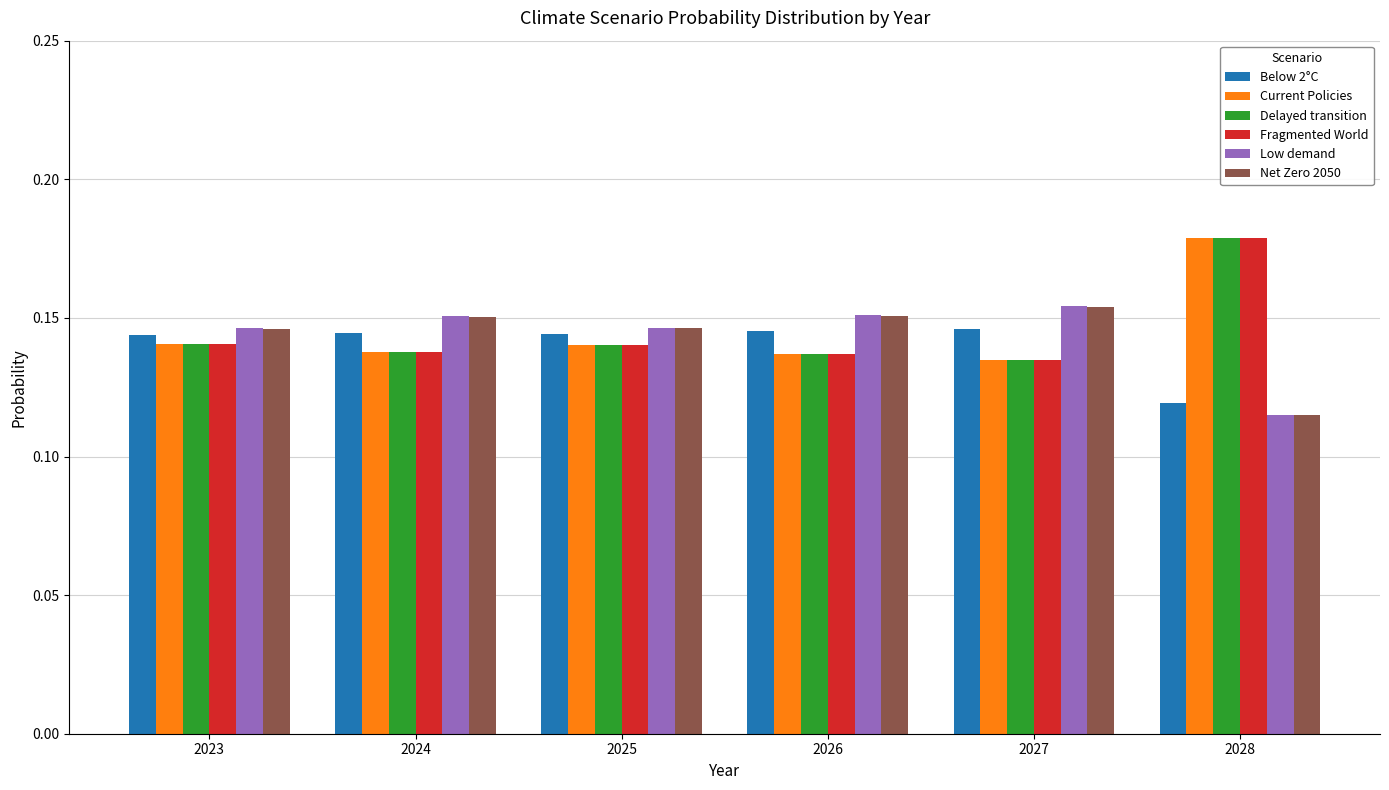

What is the sum of all Current Policies values?

0.9